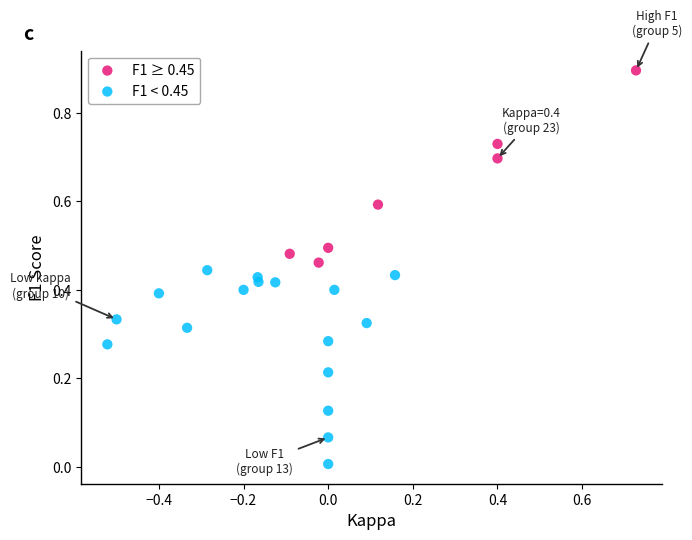

Which series contains the highest Y value?

F1 ≥ 0.45